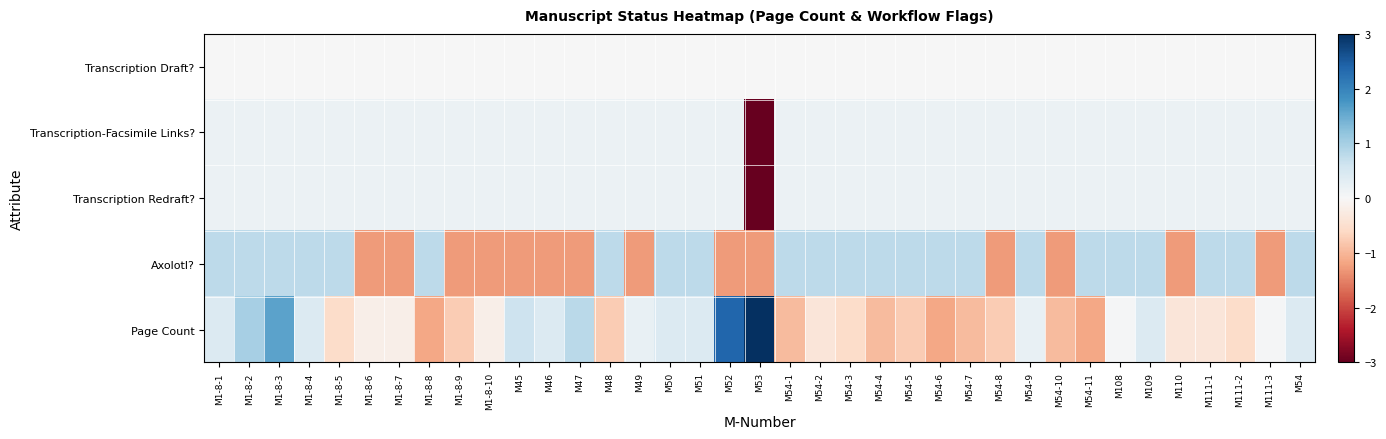

Which series has the largest total across all categories?

Axolotl?